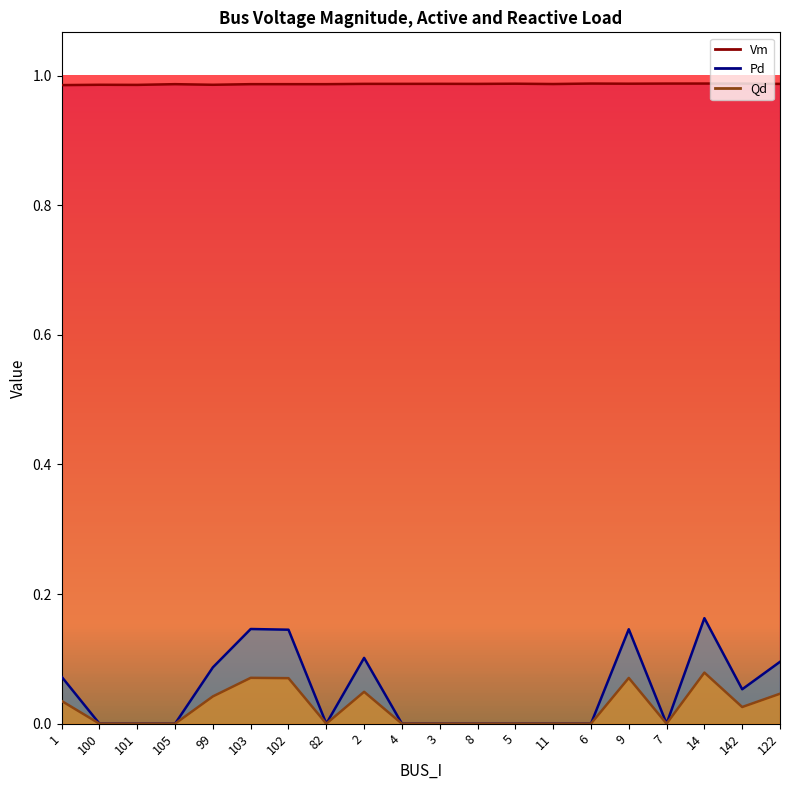

What are all the series names shown in the legend?

Vm, Pd, Qd